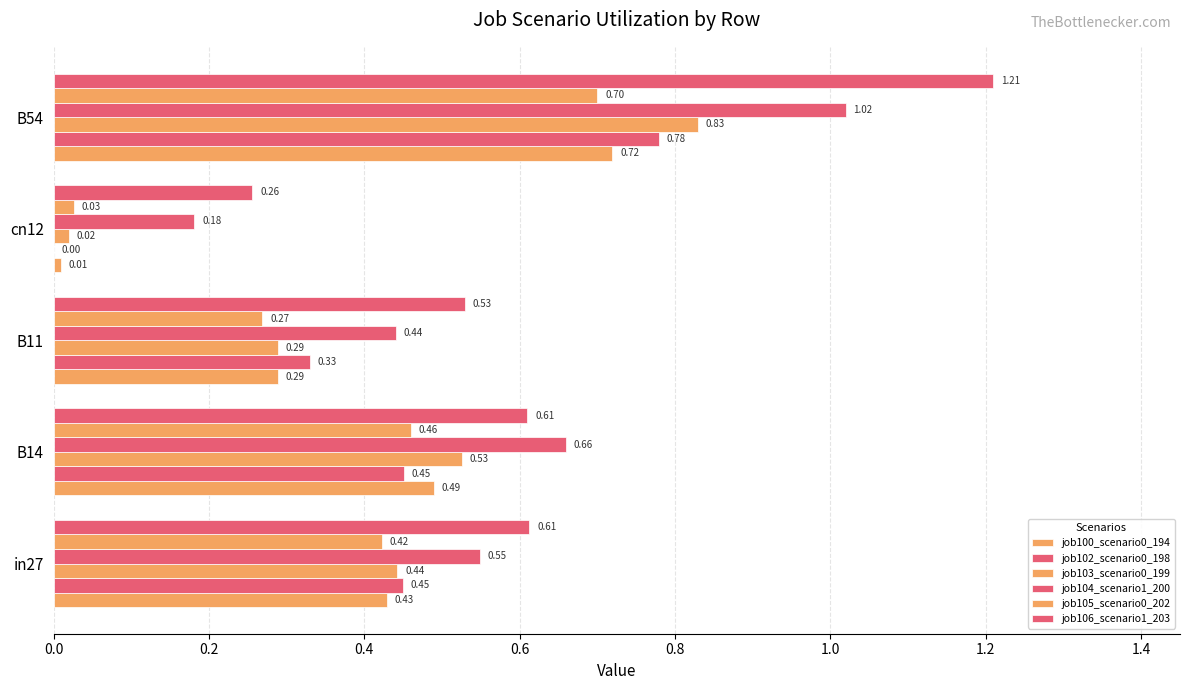

What is the maximum value shown in the chart?

1.2